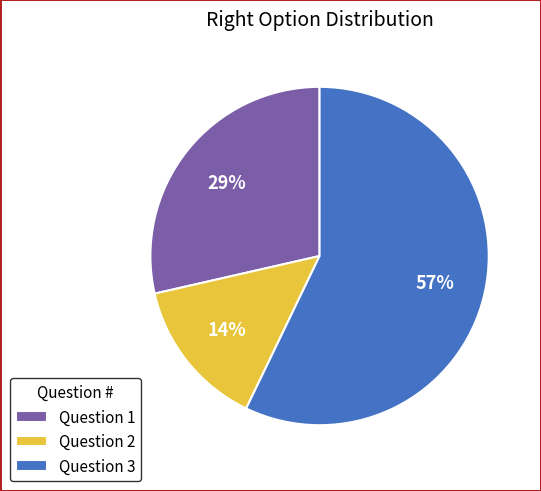

Which has a higher value, Question 2 or Question 1?

Question 1